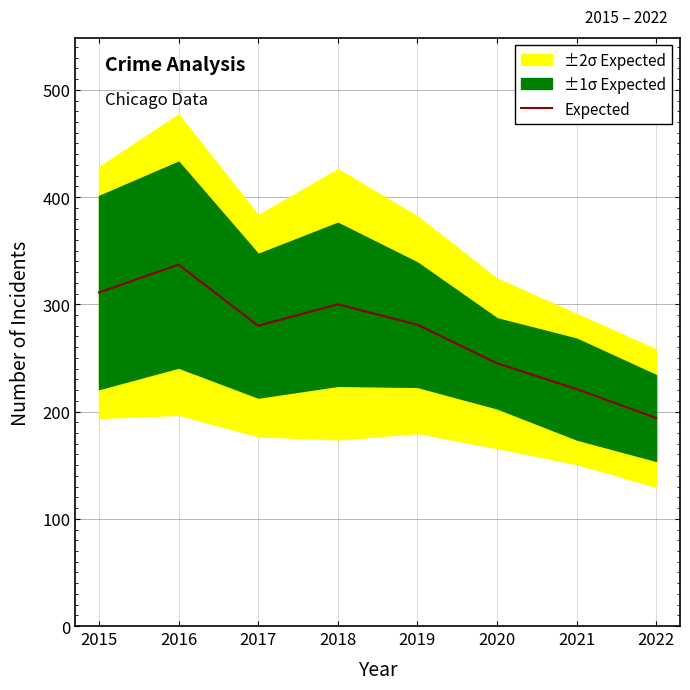

List the labels in order of value, largest first.

2016, 2015, 2018, 2019, 2017, 2020, 2021, 2022